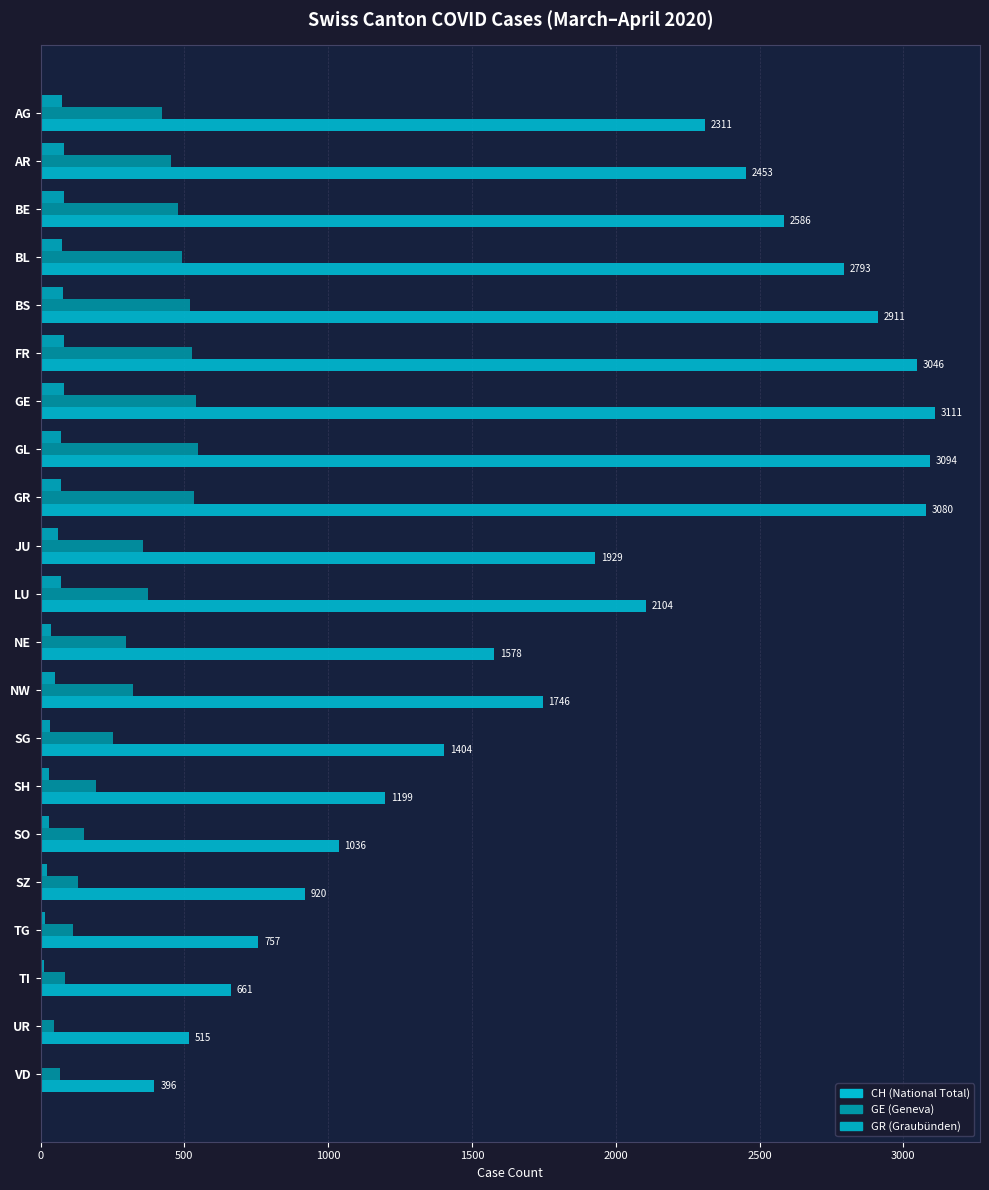

How many data points does each series have?

21